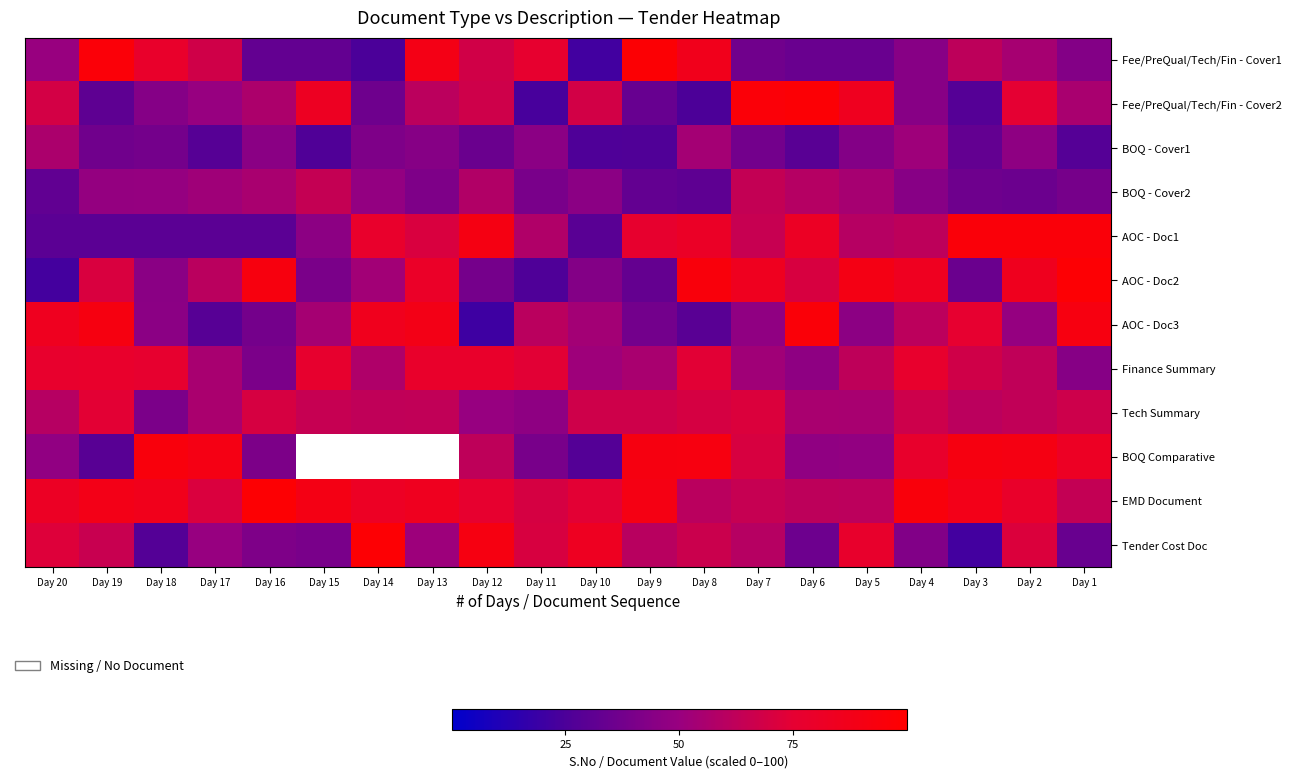

True or false: Tender Cost Doc has a value of 38.8 at Day 12.

False